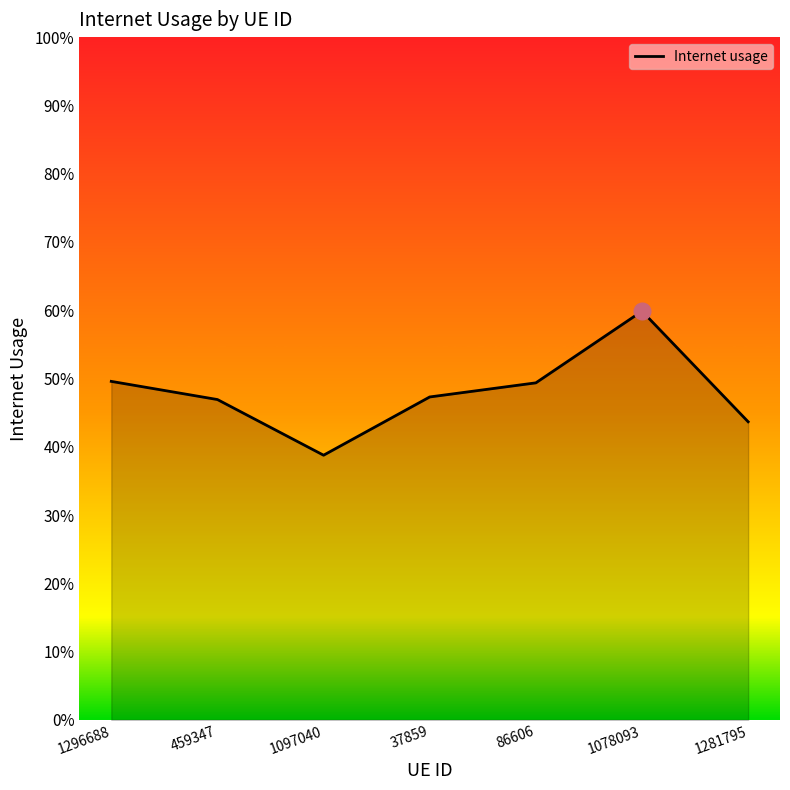

At which category does the data reach its first local valley?

1097040